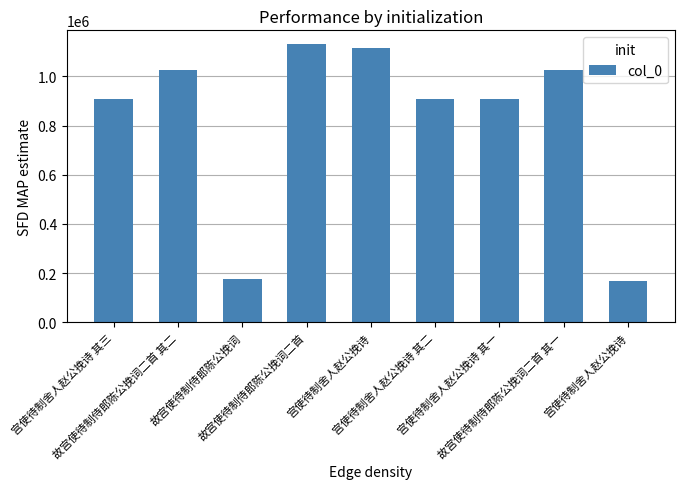

Rank the categories by value from lowest to highest.

宫使待制舍人赵公挽诗, 故宫使待制侍郎陈公挽词, 宫使待制舍人赵公挽诗 其三, 宫使待制舍人赵公挽诗 其二, 宫使待制舍人赵公挽诗 其一, 故宫使待制侍郎陈公挽词二首 其二, 故宫使待制侍郎陈公挽词二首 其一, 宫使待制舍人赵公挽诗, 故宫使待制侍郎陈公挽词二首